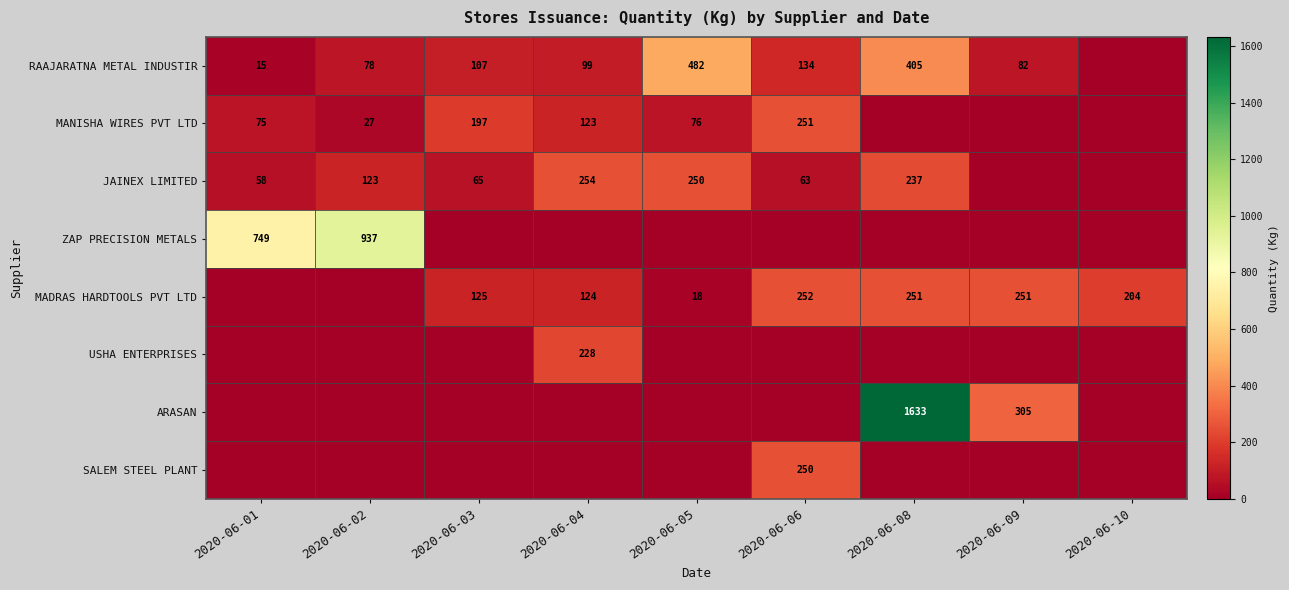

The value of JAINEX LIMITED at 2020-06-06 is 63. True or false?

True